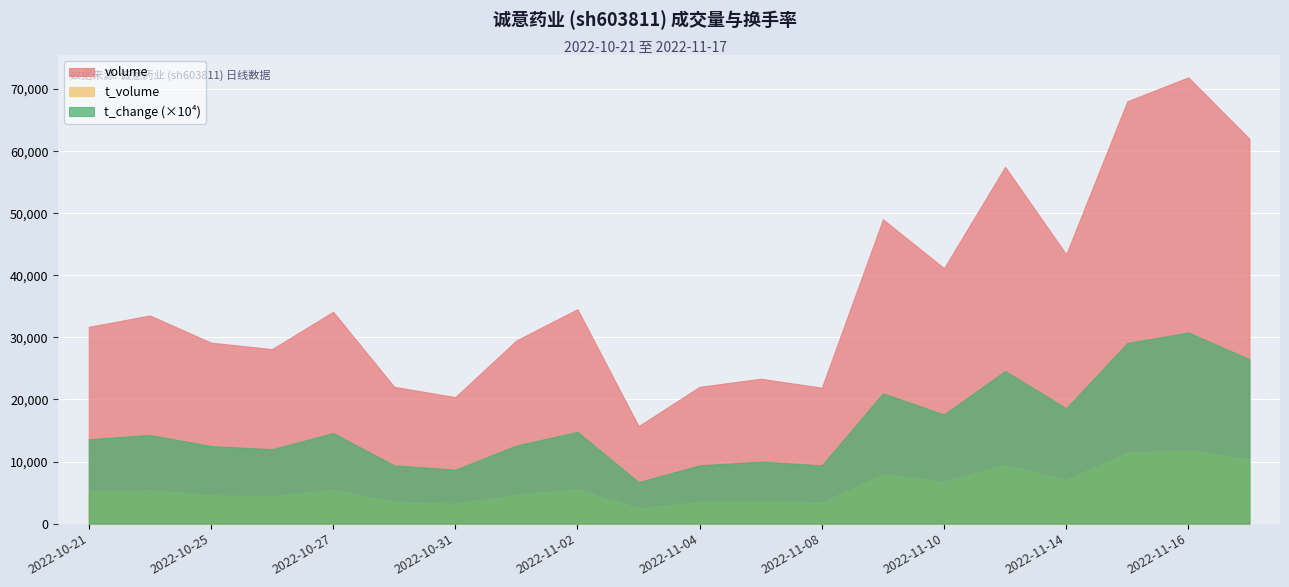

Rank the series by their average value, from highest to lowest.

volume, t_change (×10⁴), t_volume